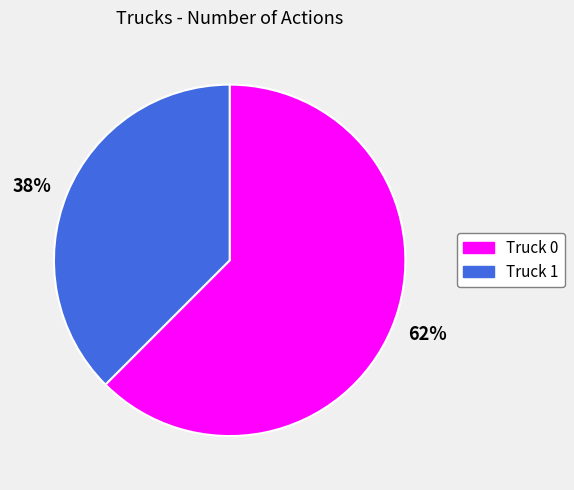

Between Truck 0 and Truck 1, which is larger?

Truck 0